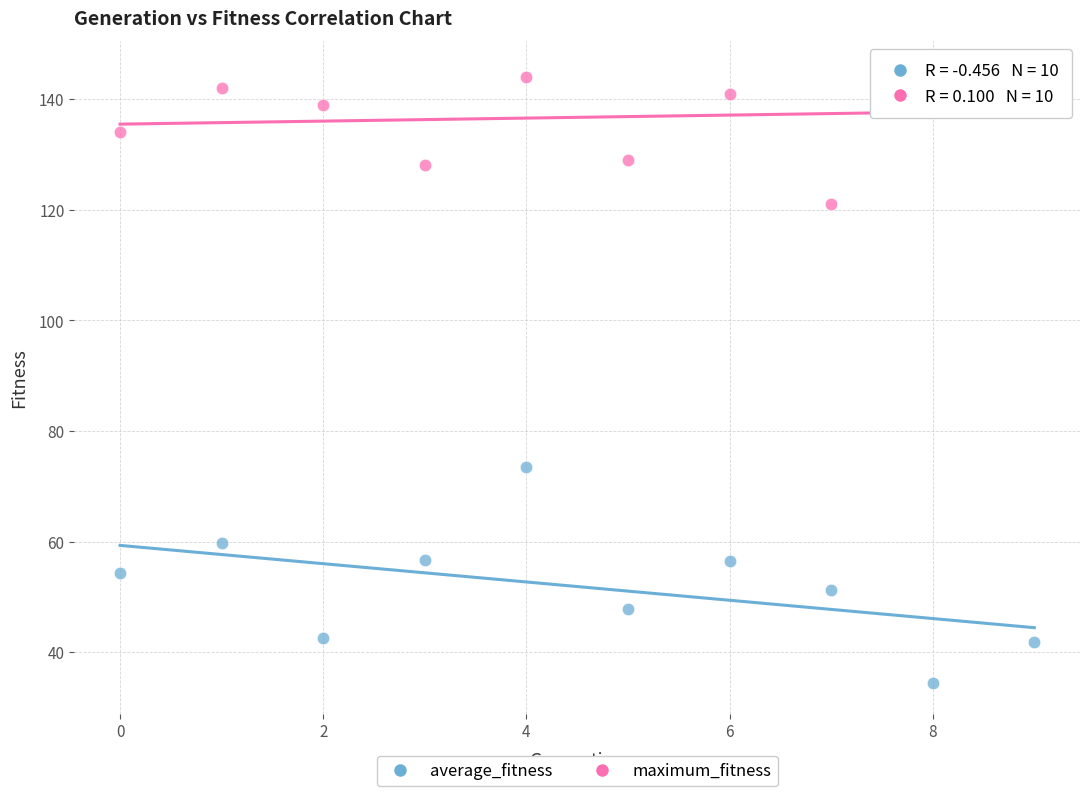

Which series reaches the minimum Y coordinate?

average_fitness